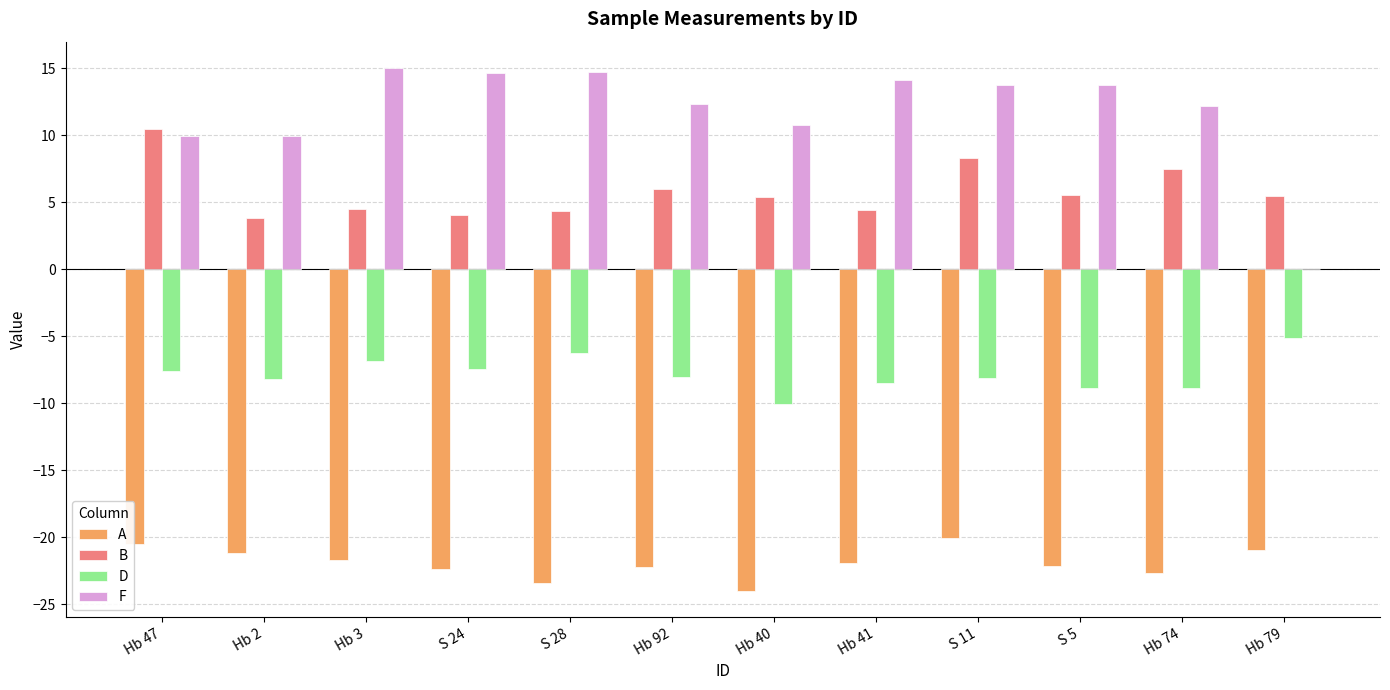

What is the sum of all F values?

141.3